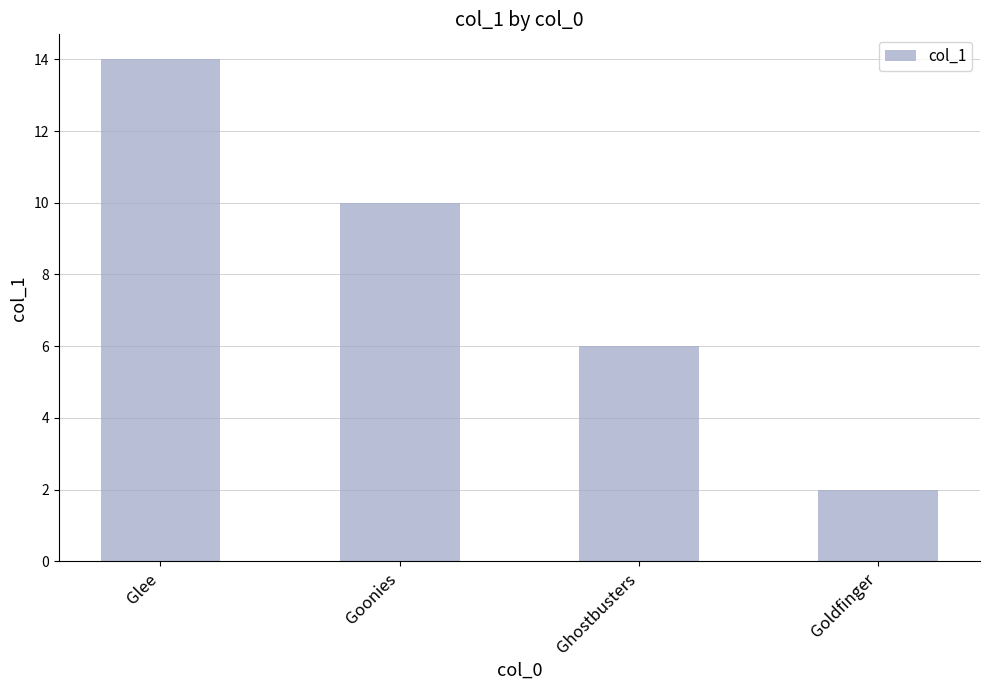

Which label corresponds to the largest value in the chart?

Glee